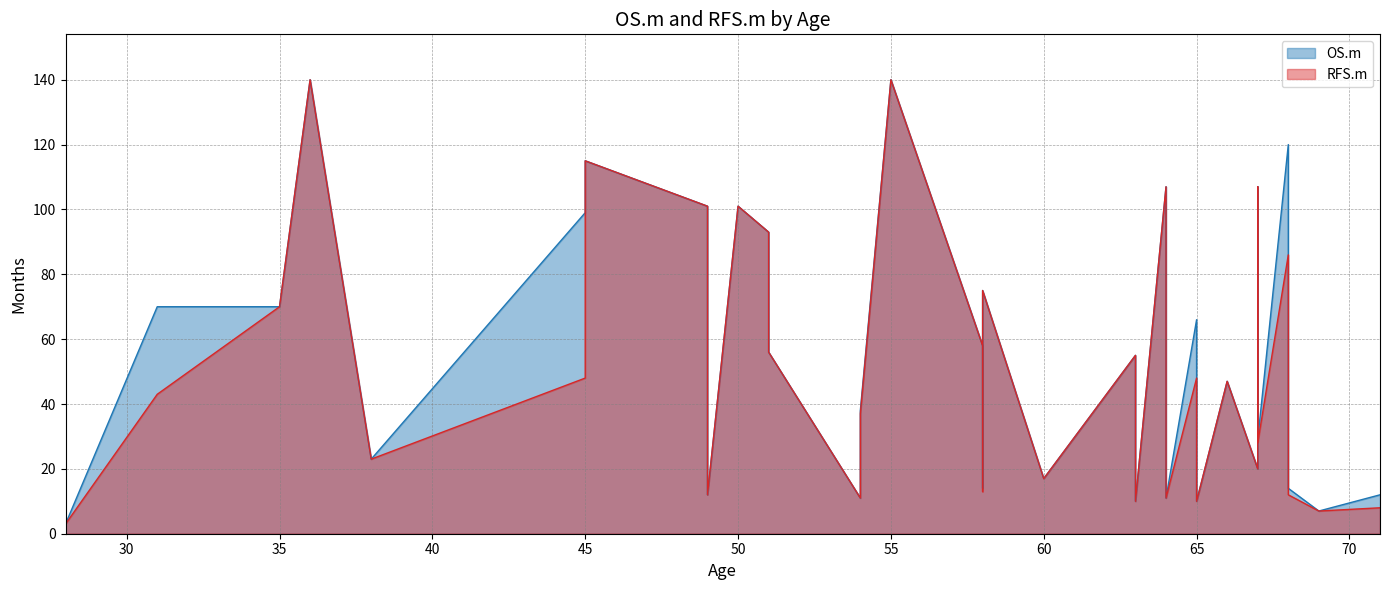

Which series has the largest total across all categories?

OS.m